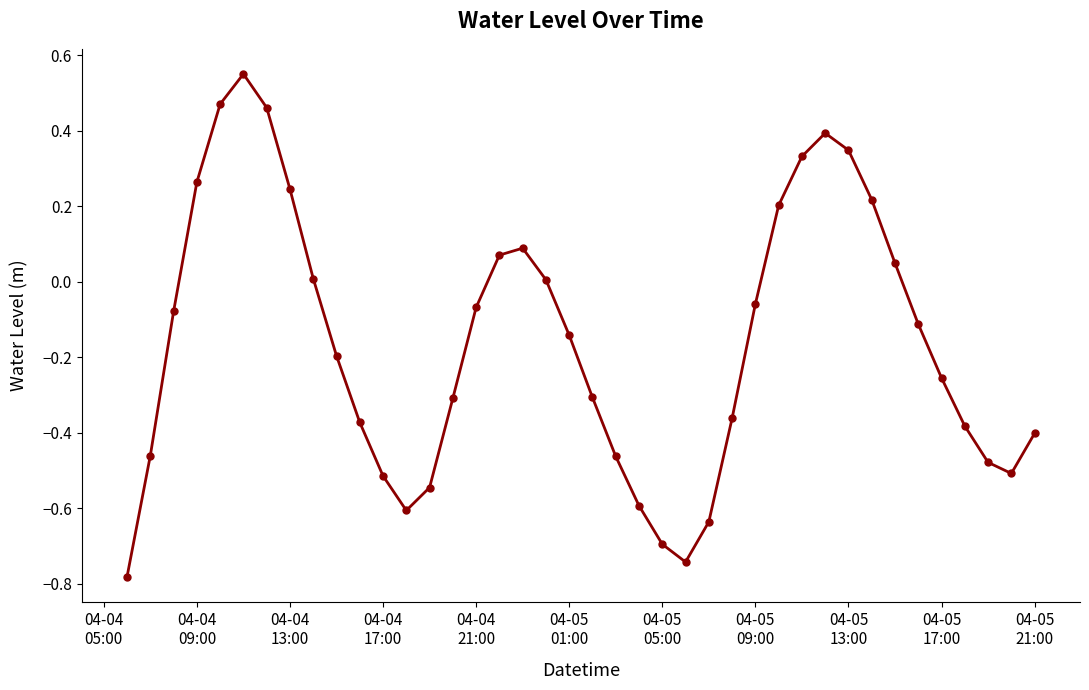

True or false: there are more than 1 points higher than both neighbors.

True